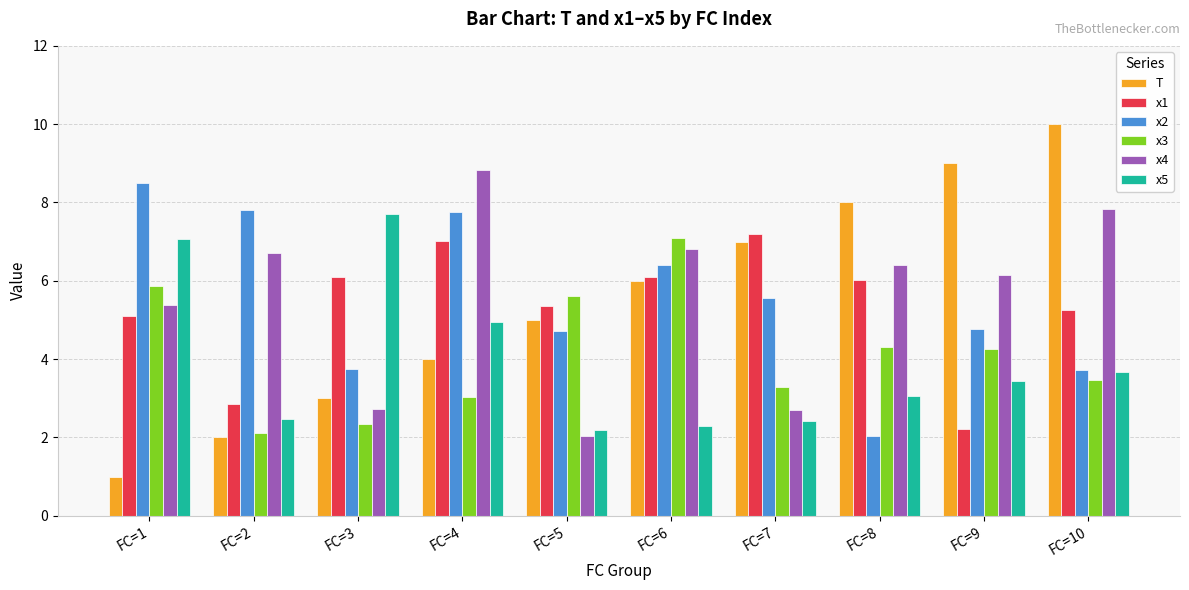

What is the maximum value shown in the chart?

10.0